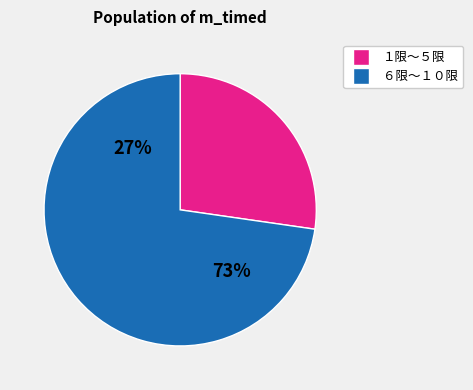

True or false: ８限 accounts for 15% of the total.

True